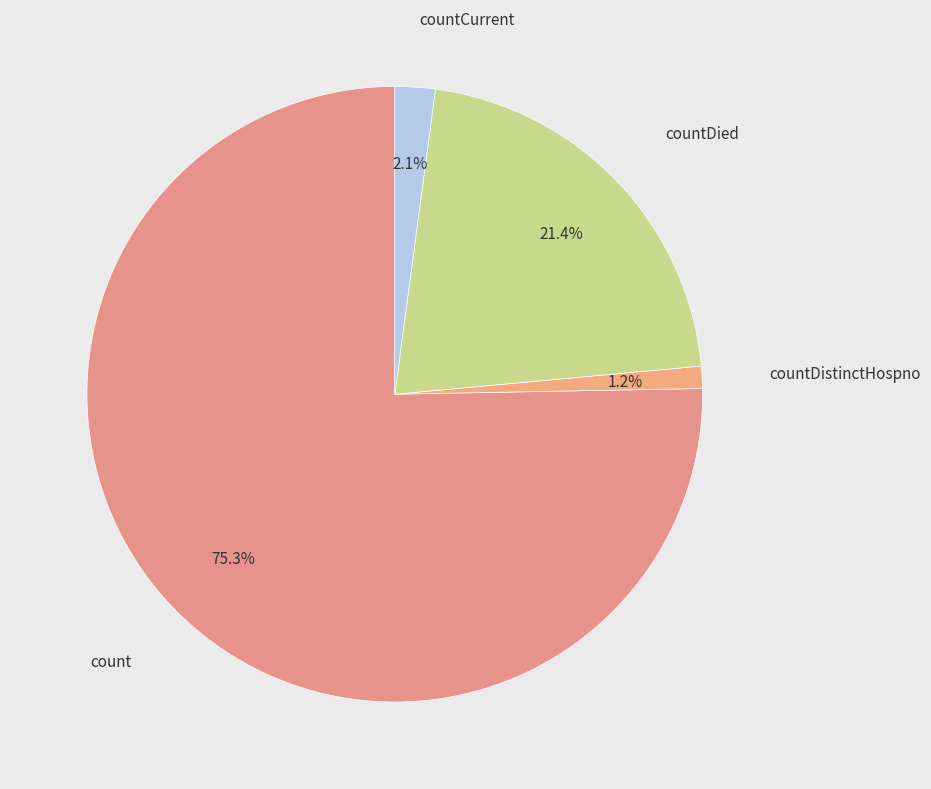

What is the majority slice?

count